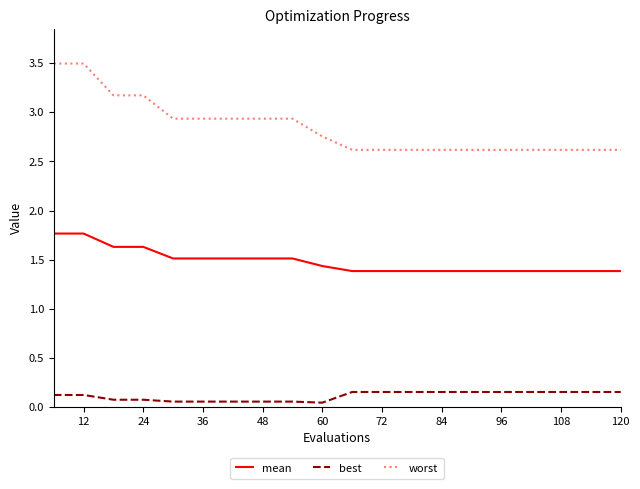

Rank the series by their maximum value, from lowest to highest.

best, mean, worst